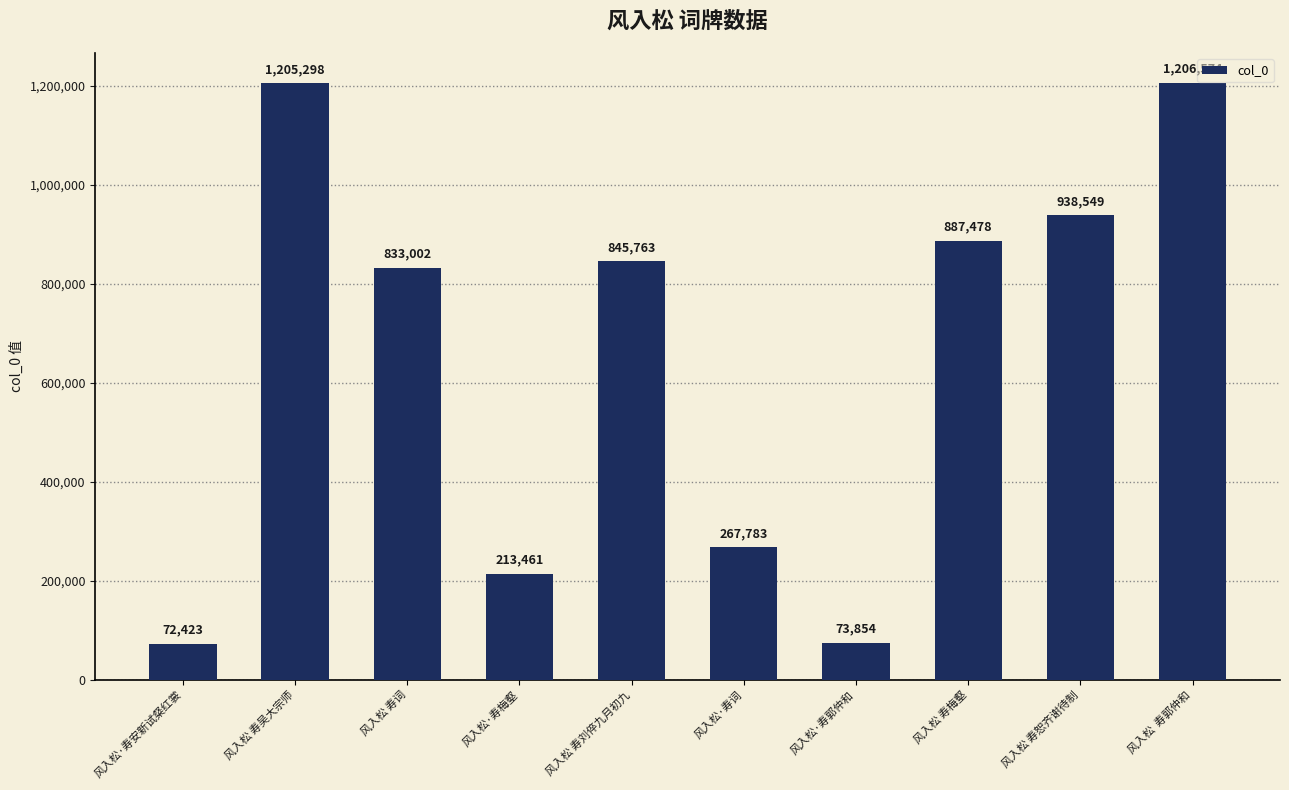

At which category does the chart reach its peak across all series?

风入松  寿郭仲和